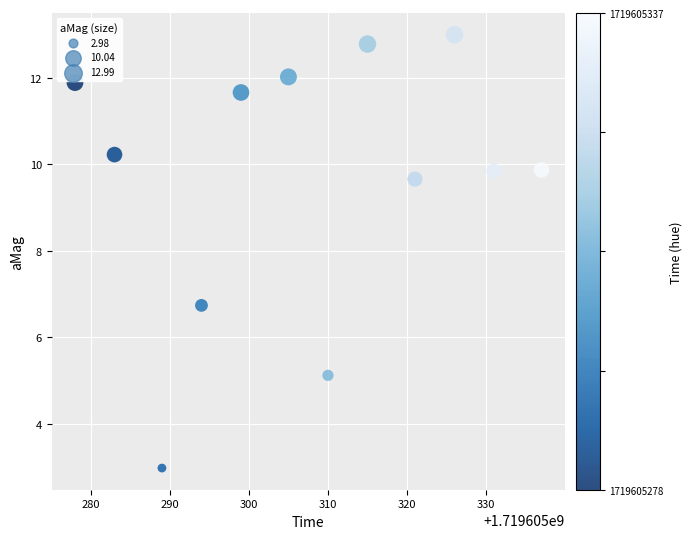

What Y value in the scatter plot is closest to 7?

6.7